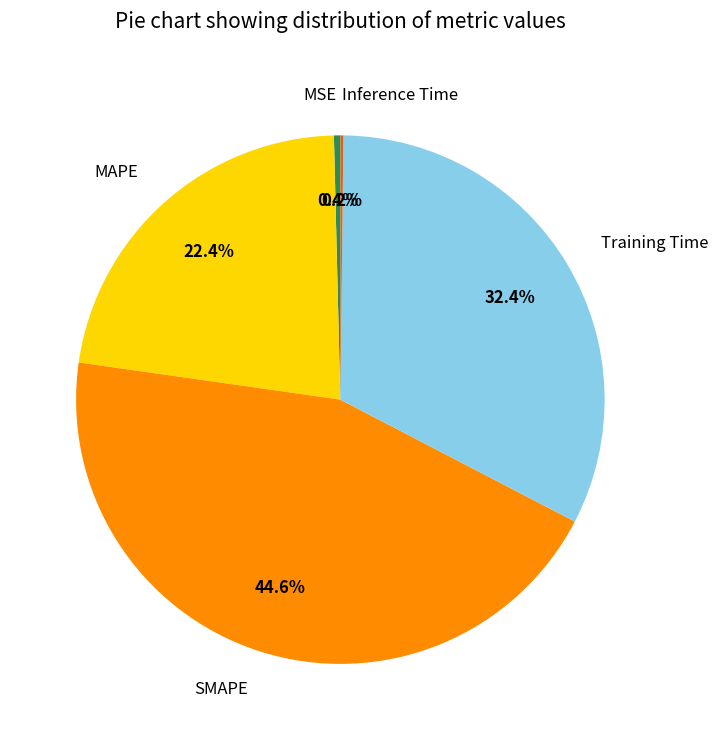

To the nearest percent, what portion does MAPE represent?

22%